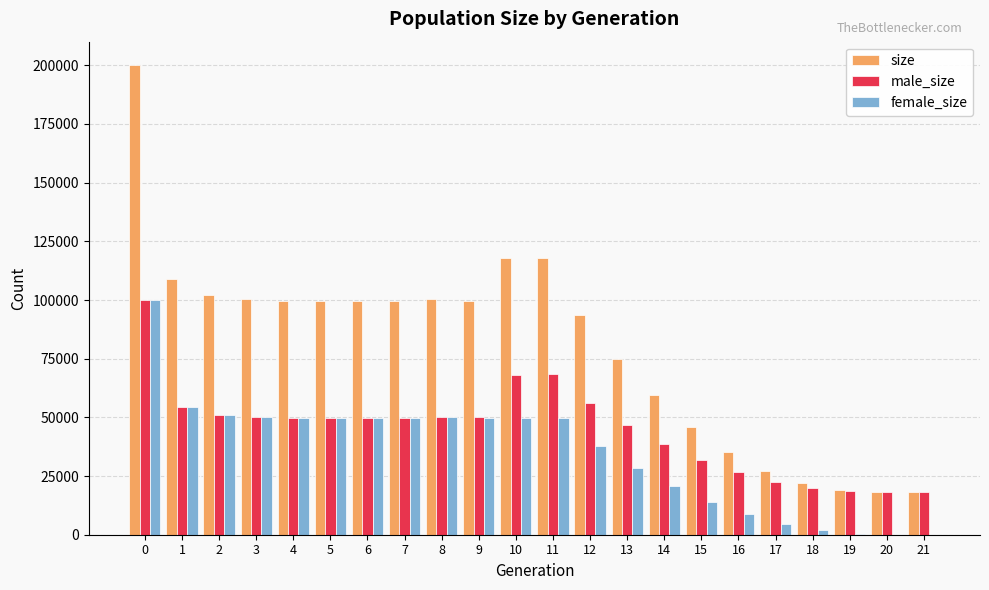

What is the sum of all male_size values?

988506